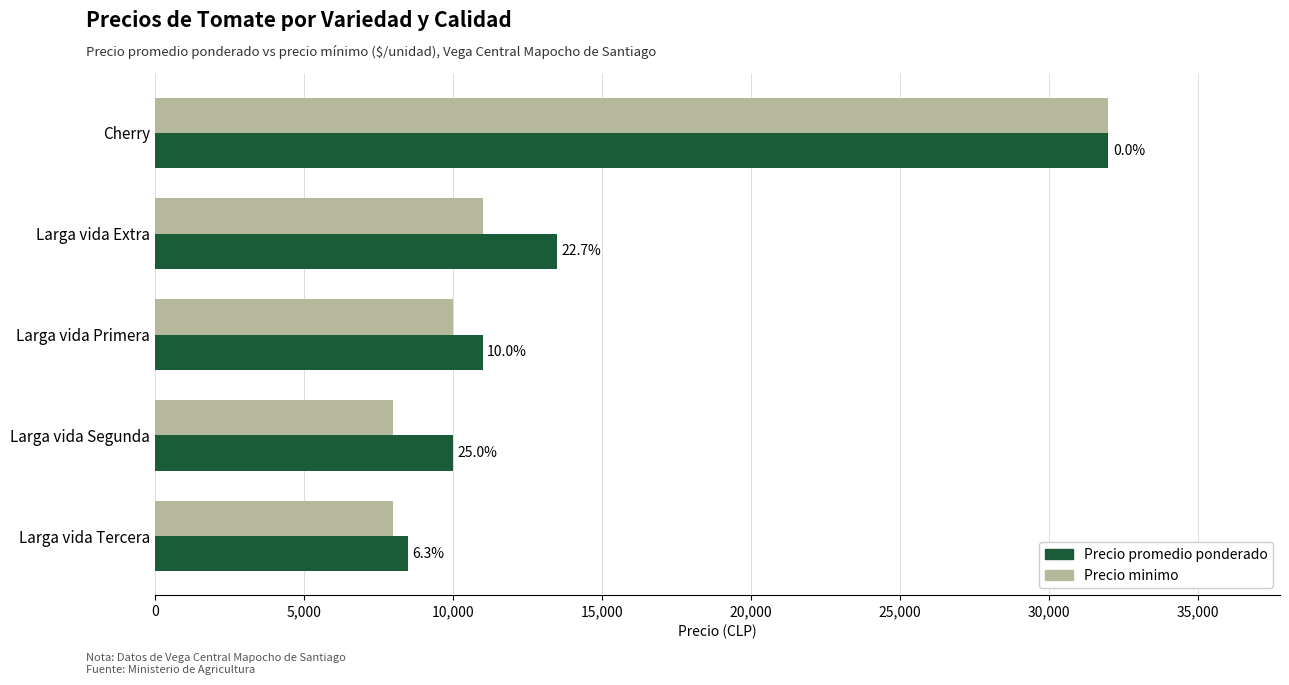

What are all the series names shown in the legend?

Precio promedio ponderado, Precio minimo